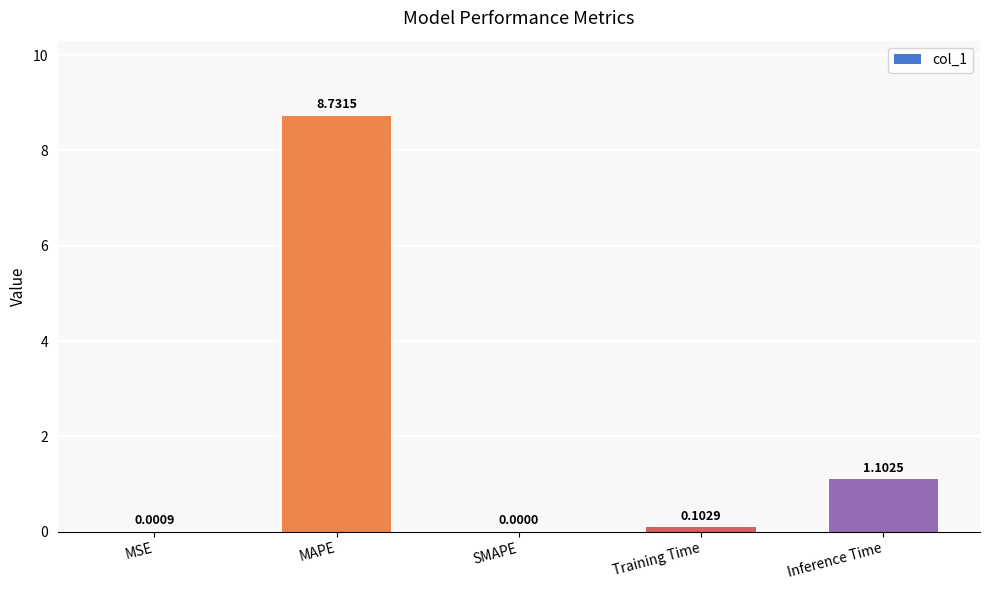

Are the bars grouped side by side (vs. stacked)?

No